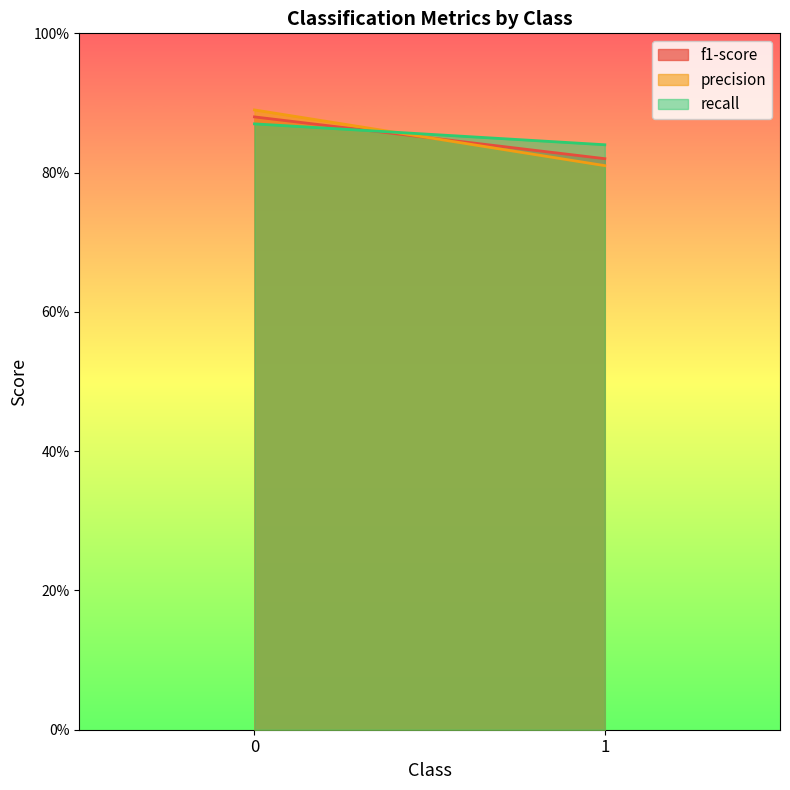

How many lines are shown in the chart?

3